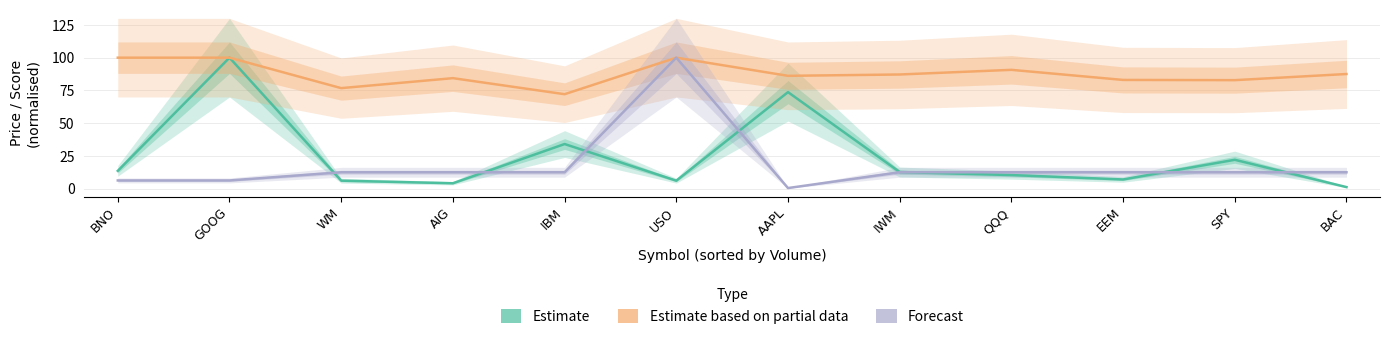

What are all the series names shown in the legend?

Estimate, Estimate based on partial data, Forecast